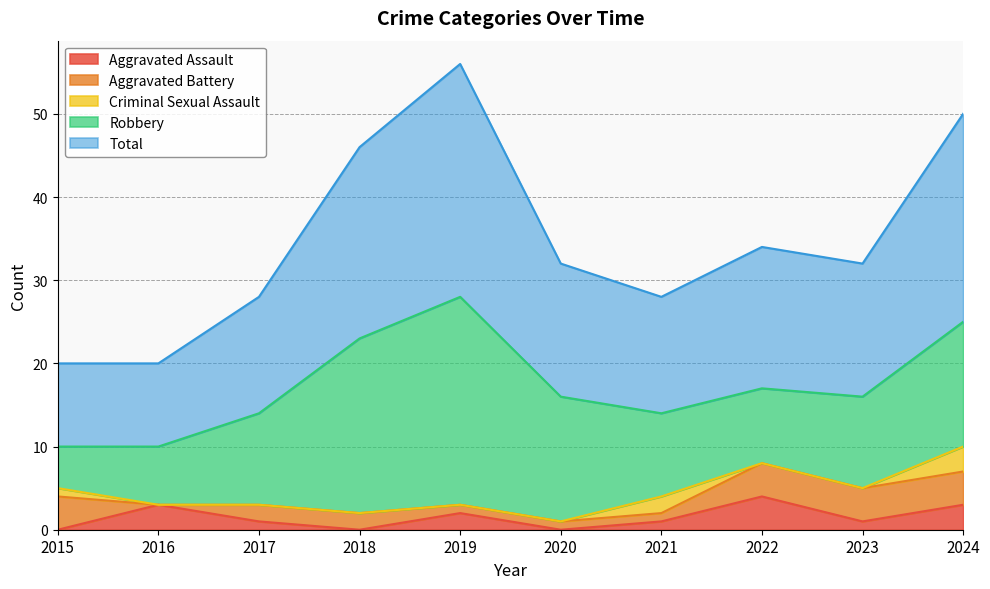

How many values in Aggravated Battery are above zero?

9